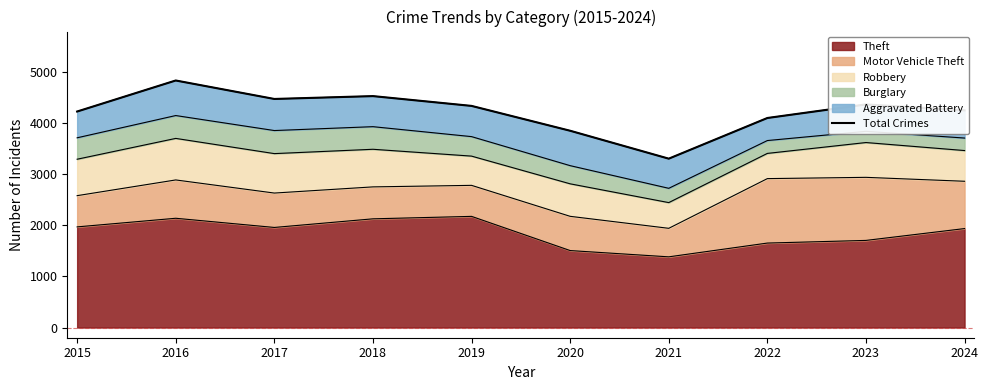

How many interior local peaks (higher than both neighbors) does the data have?

3